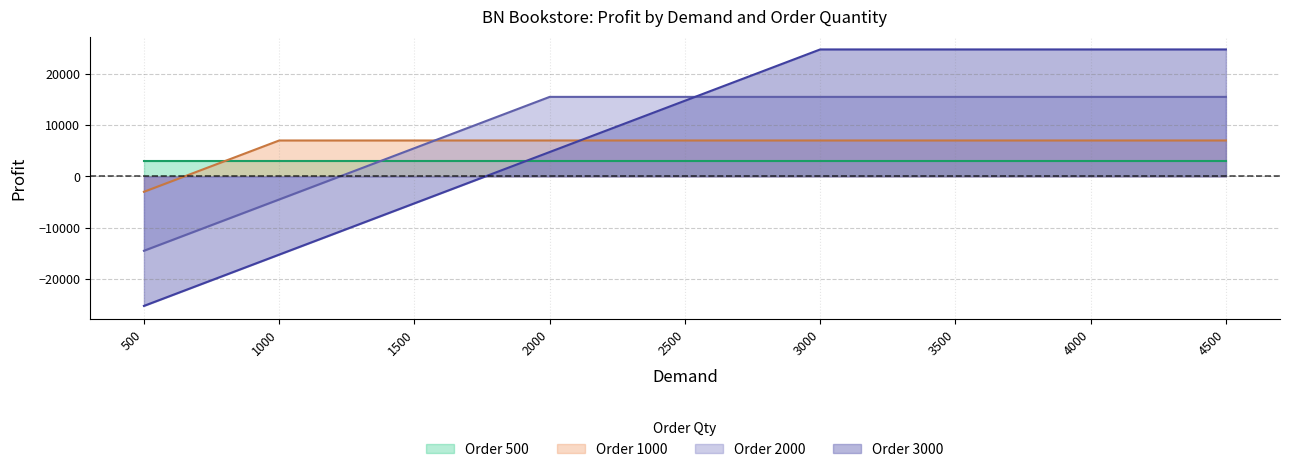

At how many categories does at least one series exceed -4124?

9